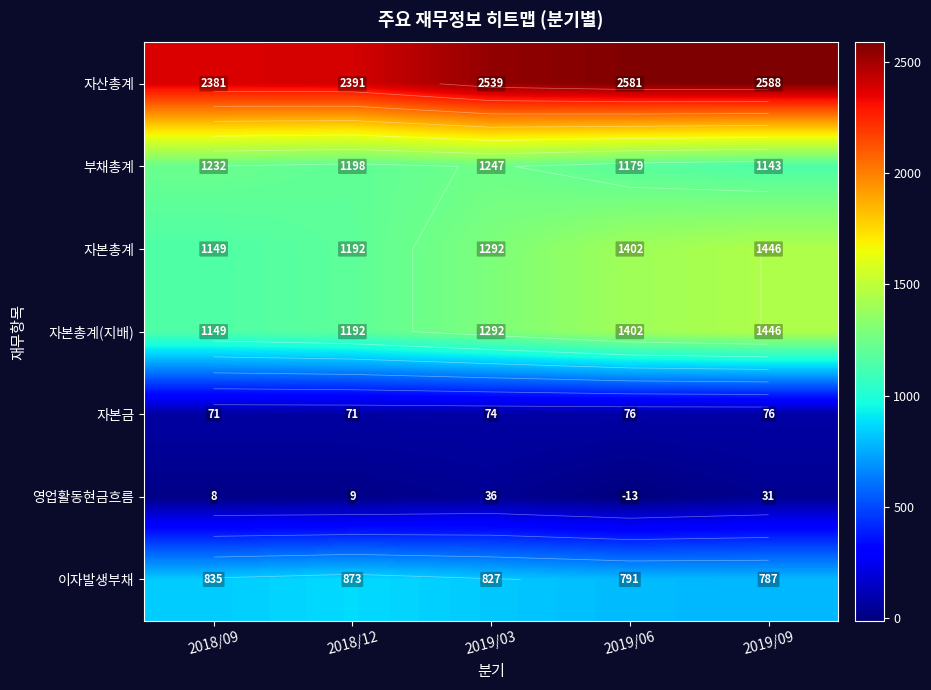

At how many categories does at least one series exceed 1021?

5